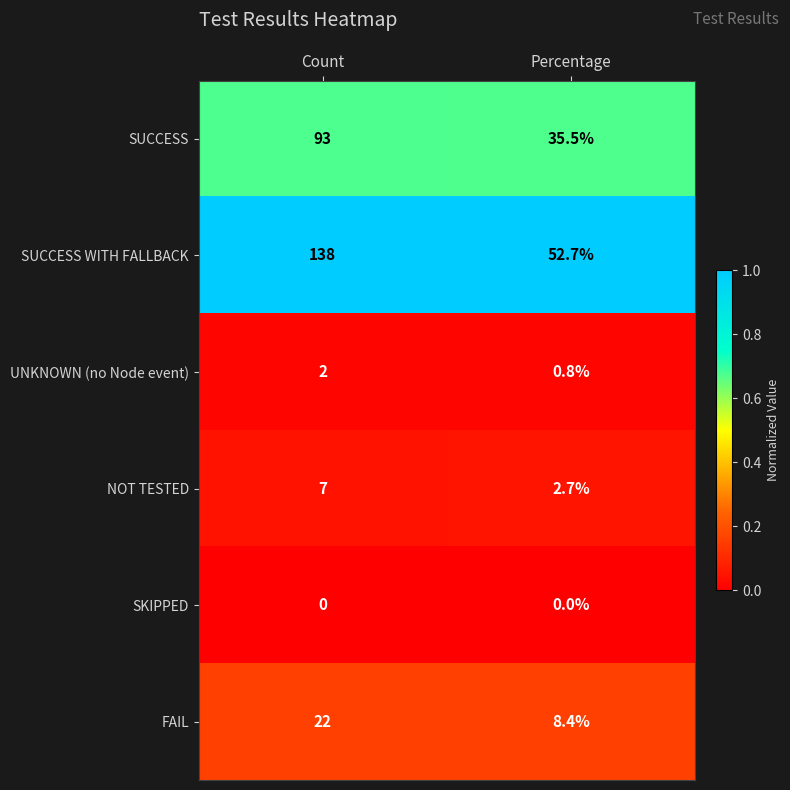

What is the sum of the NOT TESTED values at Percentage and Count?

9.7